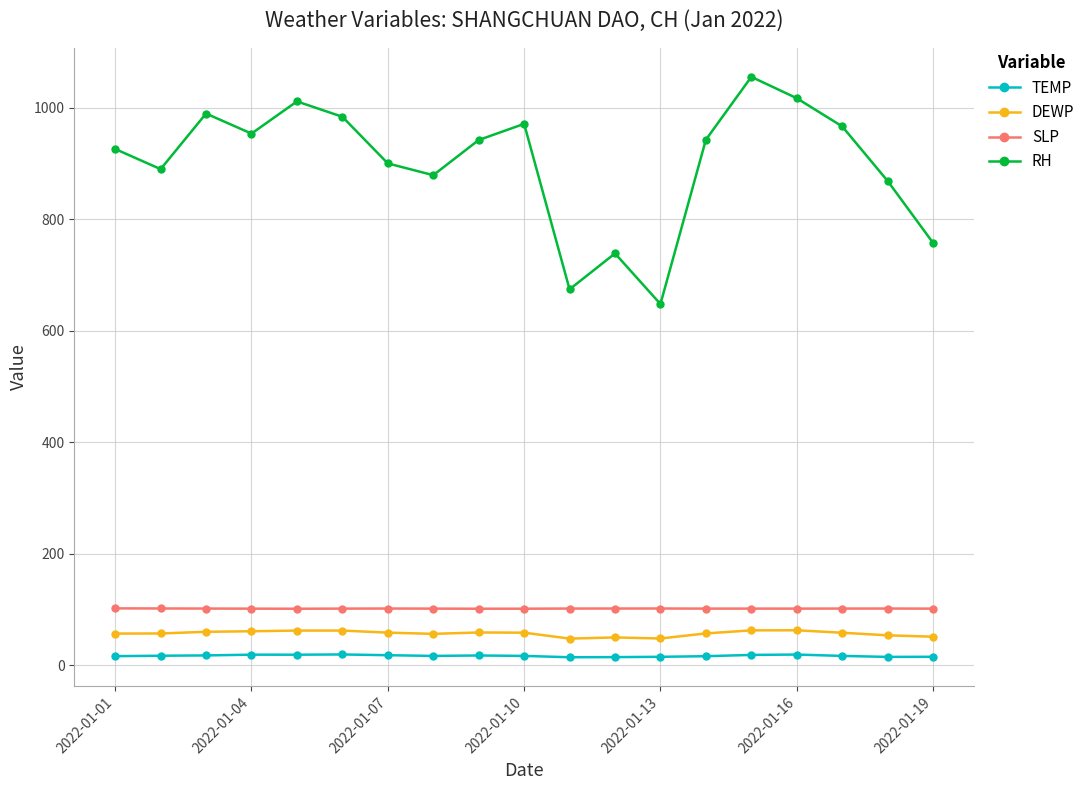

Which series has the largest total across all categories?

RH